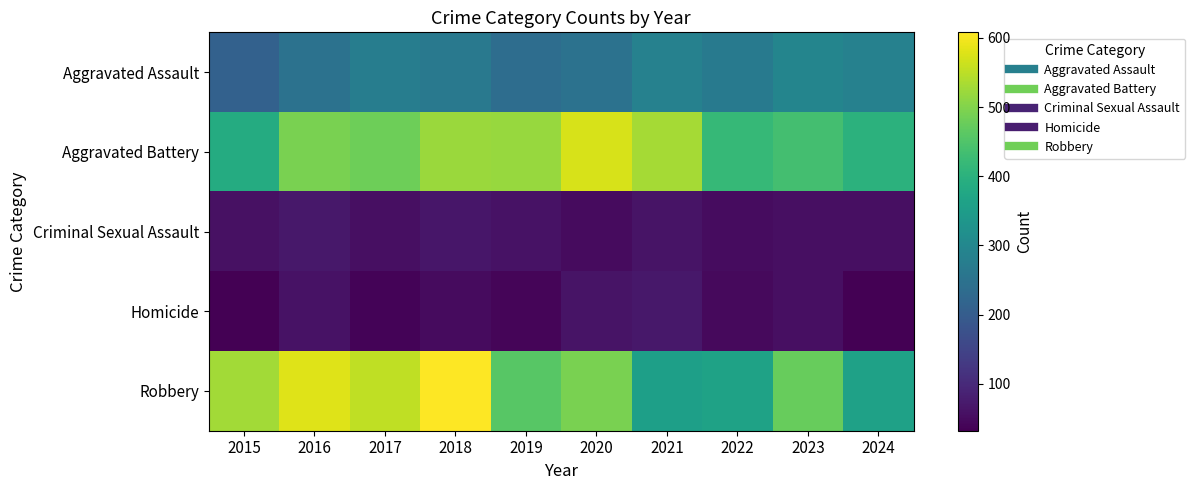

What is the difference between the highest and lowest values at 2019?

480